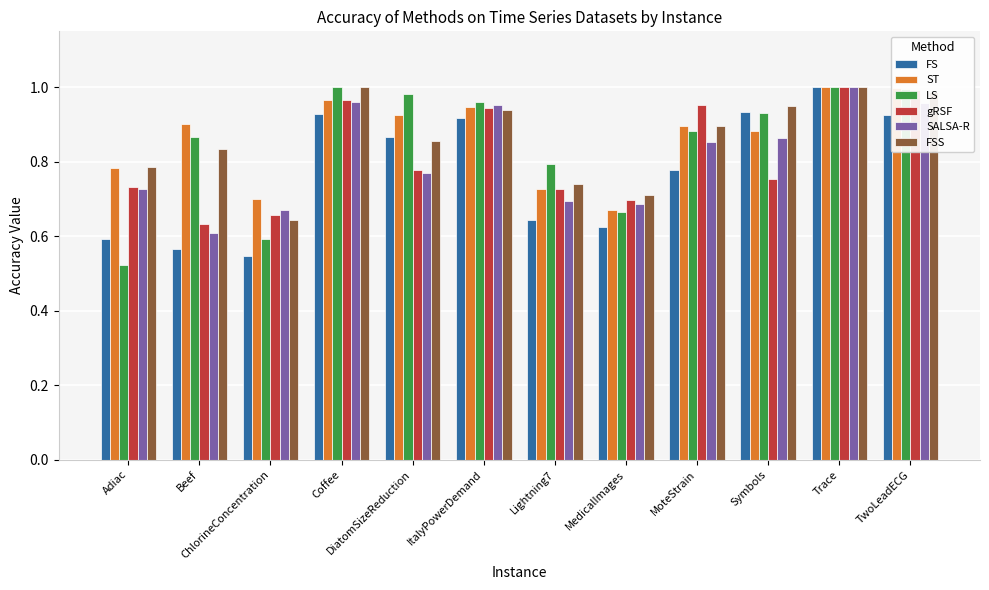

What is the total value across all series at Lightning7?

4.3